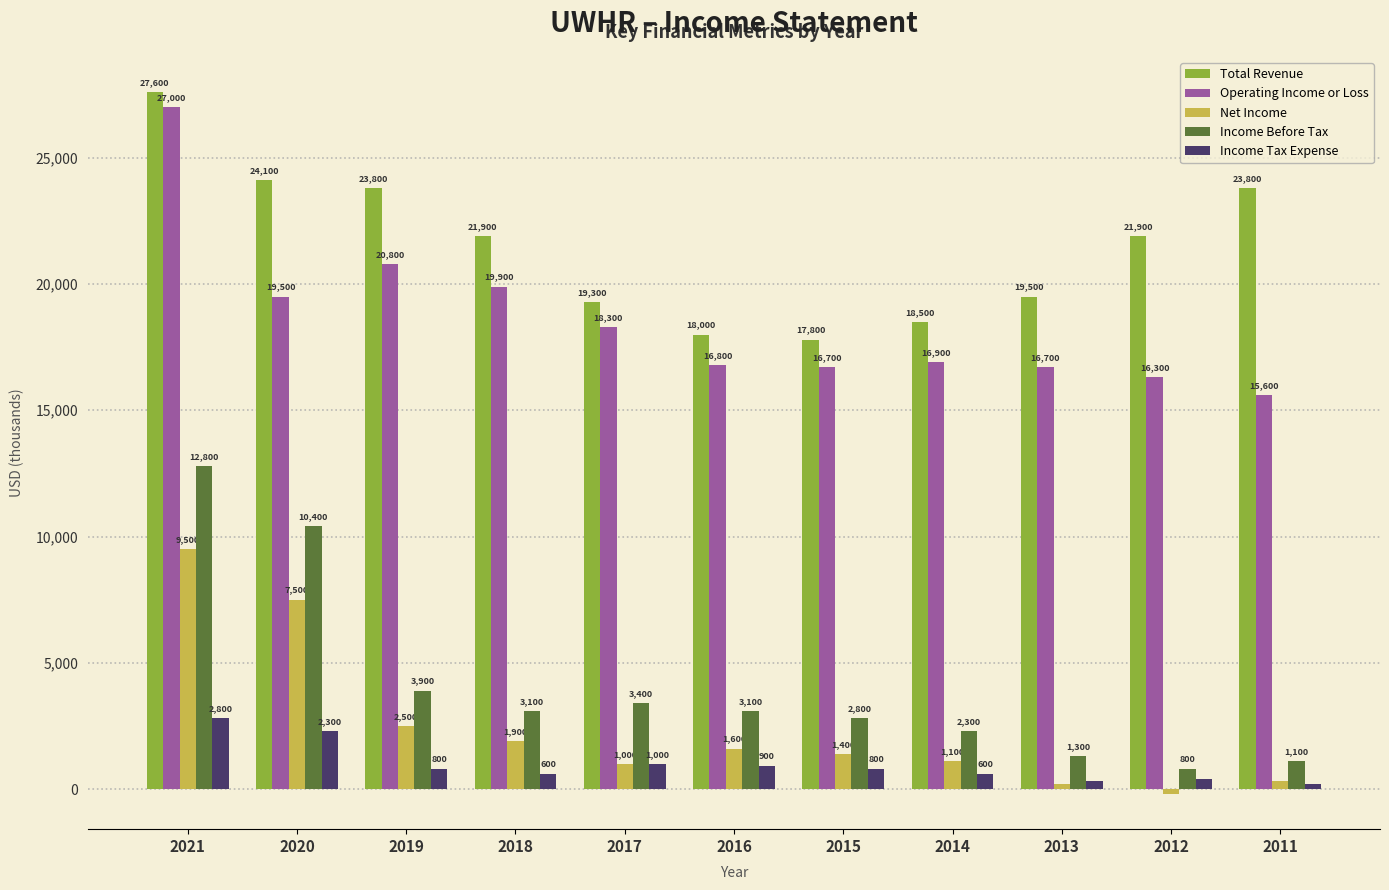

Which series has the largest range (max minus min)?

Income Before Tax